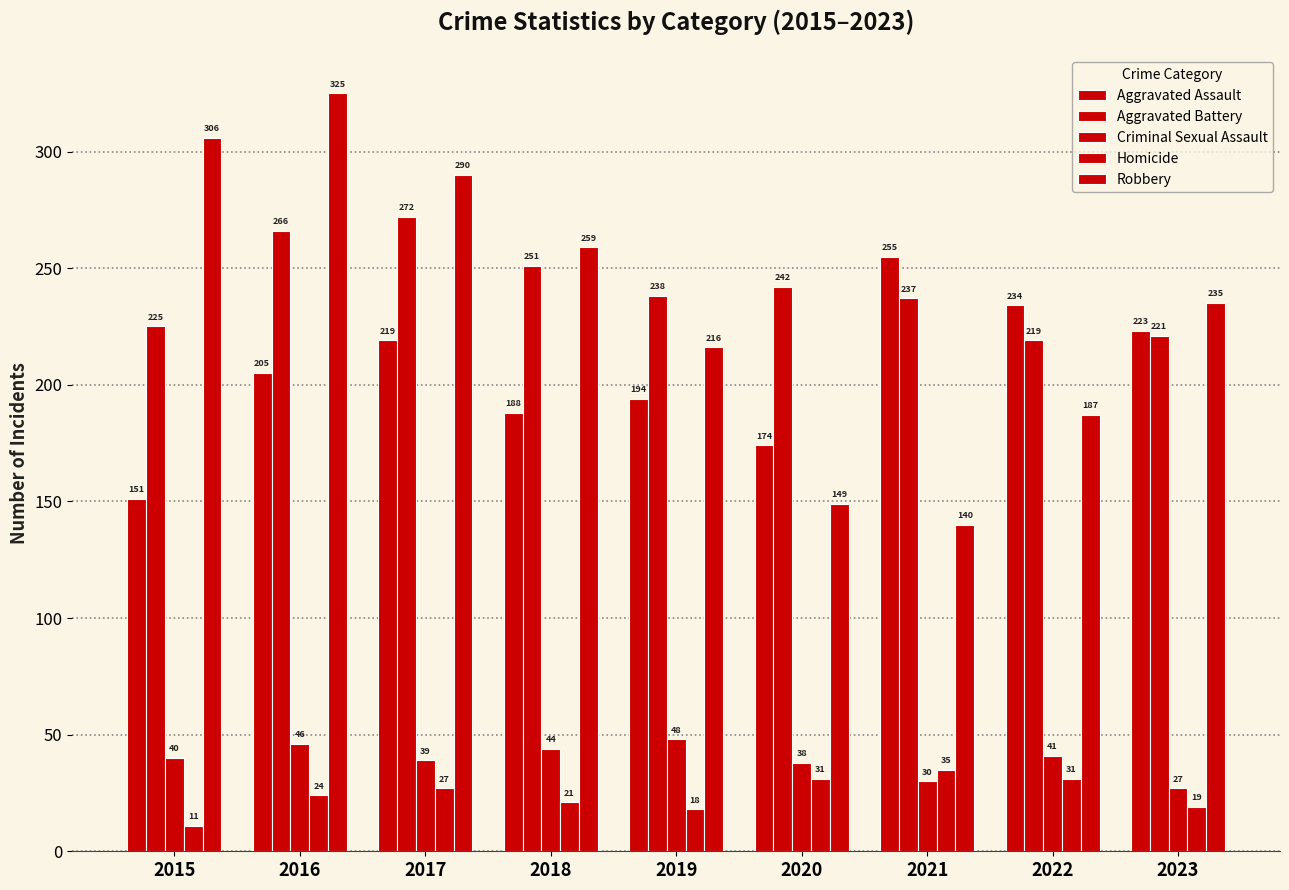

True or false: Homicide has a value of 27 at 2017.

True